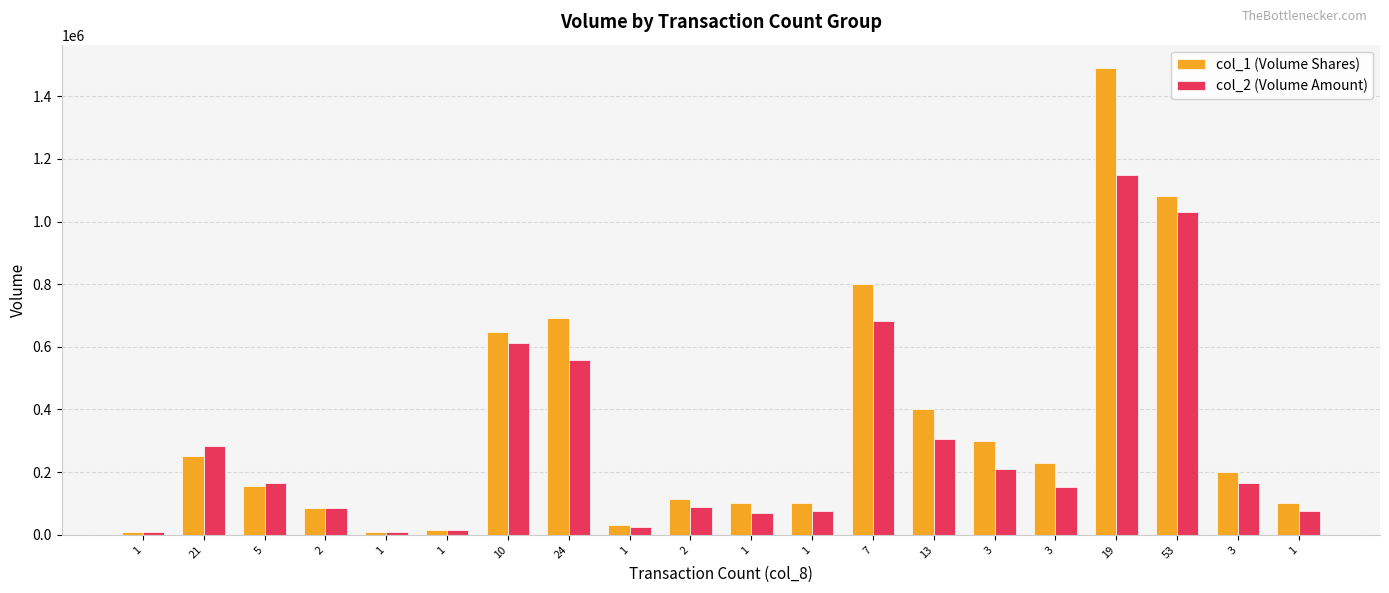

What are all the series names shown in the legend?

col_1 (Volume Shares), col_2 (Volume Amount)